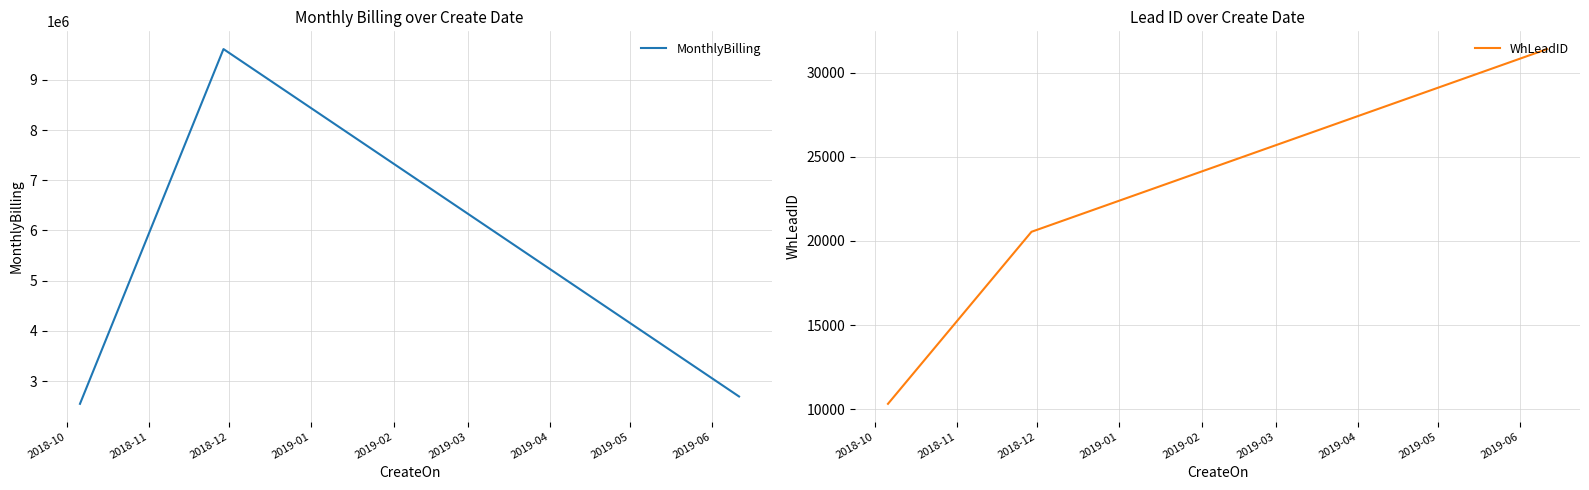

Reading left to right, list all the values displayed in this chart.

MonthlyBilling: 2549137.9	9611111.0	2695000.0
WhLeadID: 10315.8	20541.0	31401.5